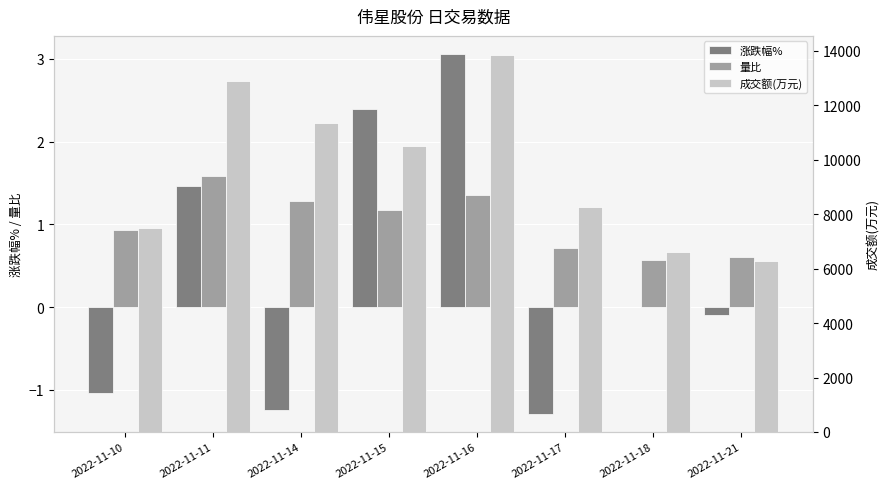

At which category is the sum across all series the highest?

2022-11-16